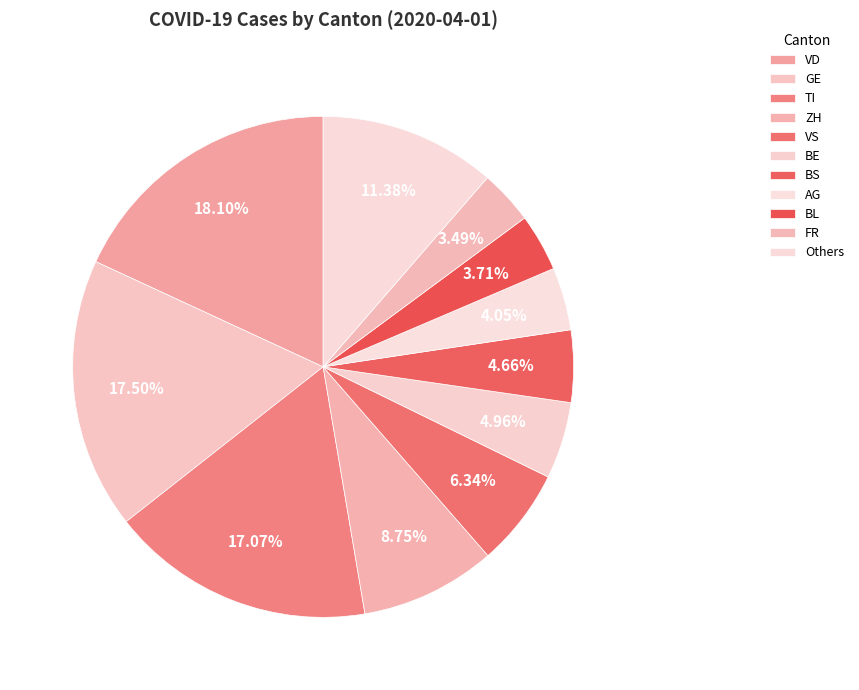

How many segments does this pie chart have?

11